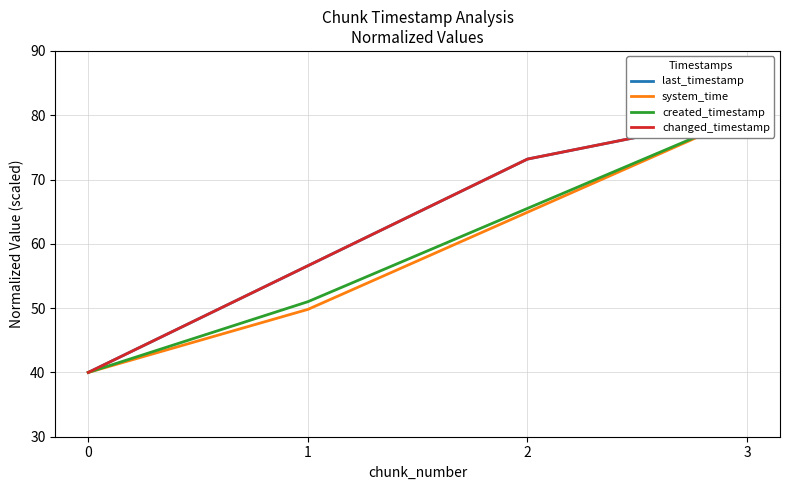

What is the approximate value of changed_timestamp at 0?

40.0